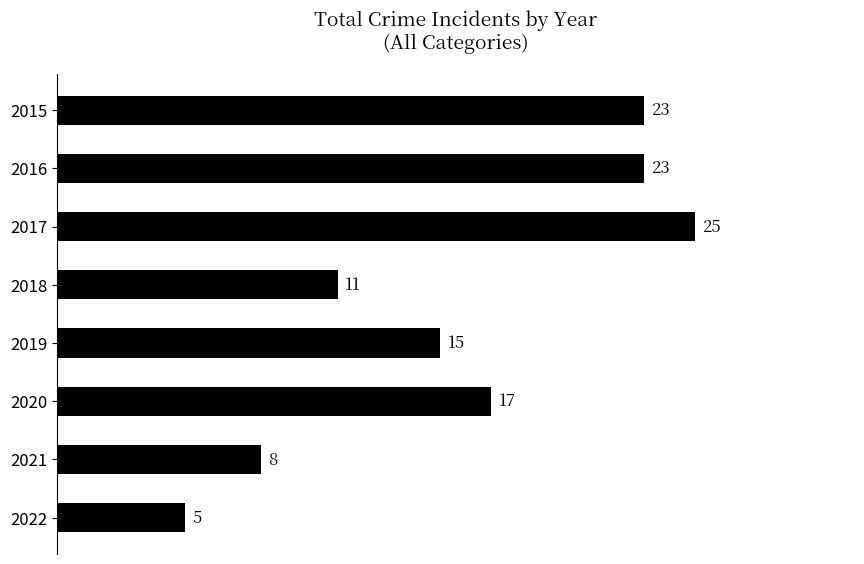

Approximately how many times larger is the value at 2017 compared to 2022?

5.0